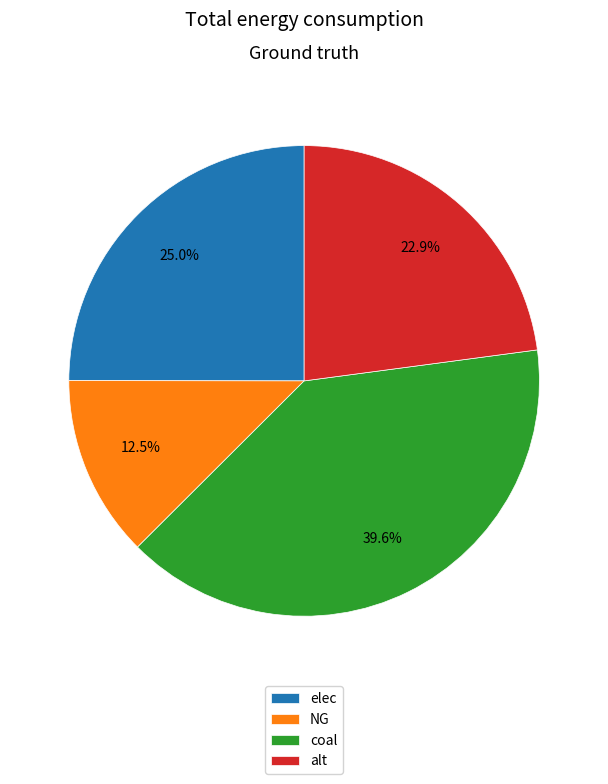

Count the number of slices in the pie.

4